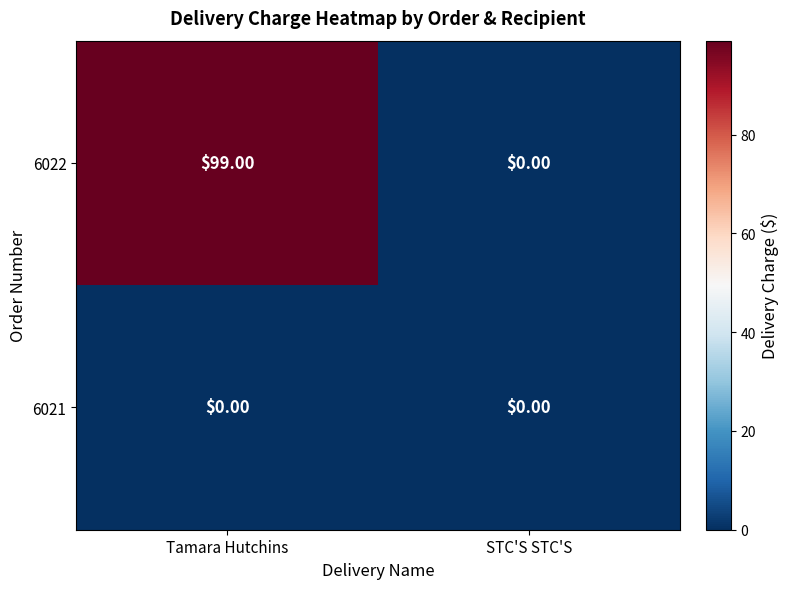

Rank the series by their average value, from highest to lowest.

6022, 6021